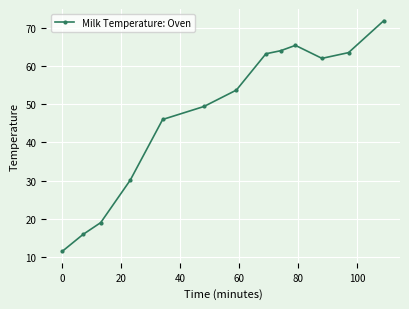

What is the value of the 8th point from the left?

63.2